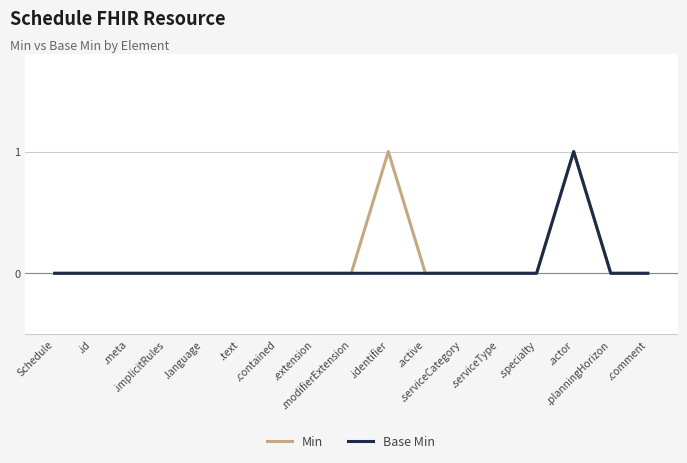

True or false: Base Min has more than 2 interior local peaks.

False